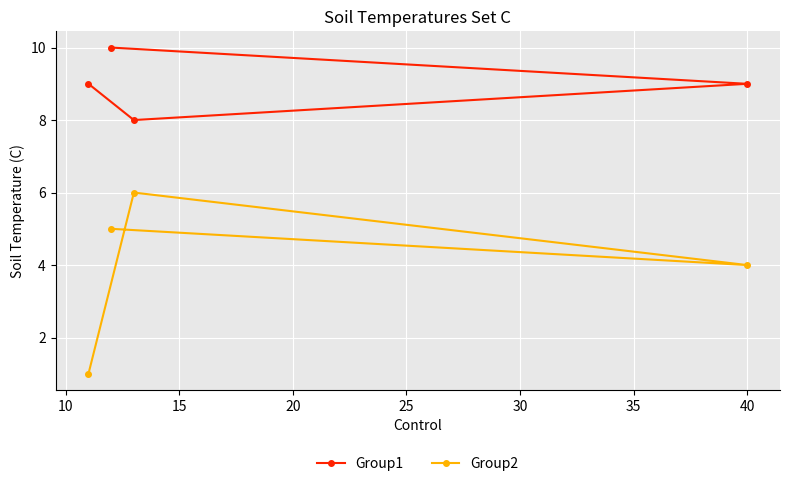

True or false: Group2 and Group1 cross at least once.

False